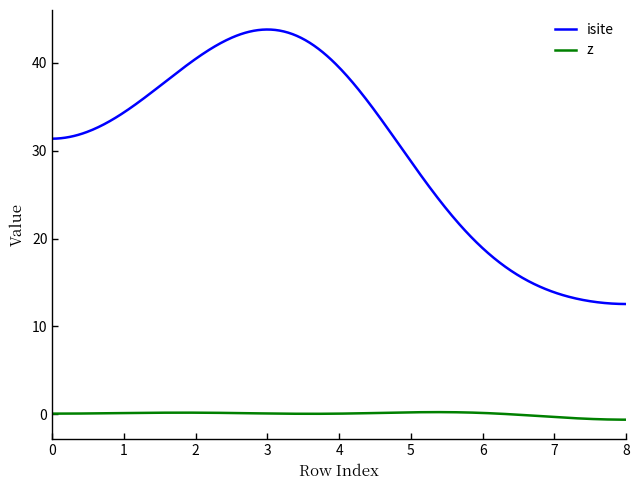

What is the minimum value for z?

-0.6